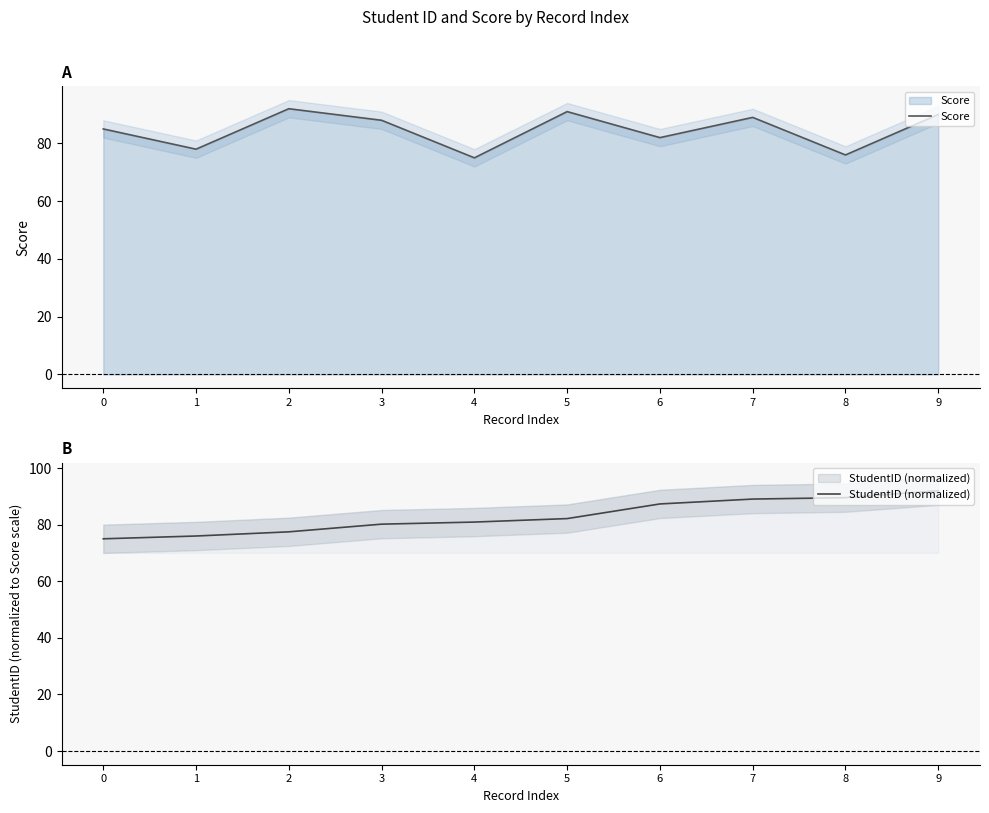

Between 7 and 4, which is larger?

7